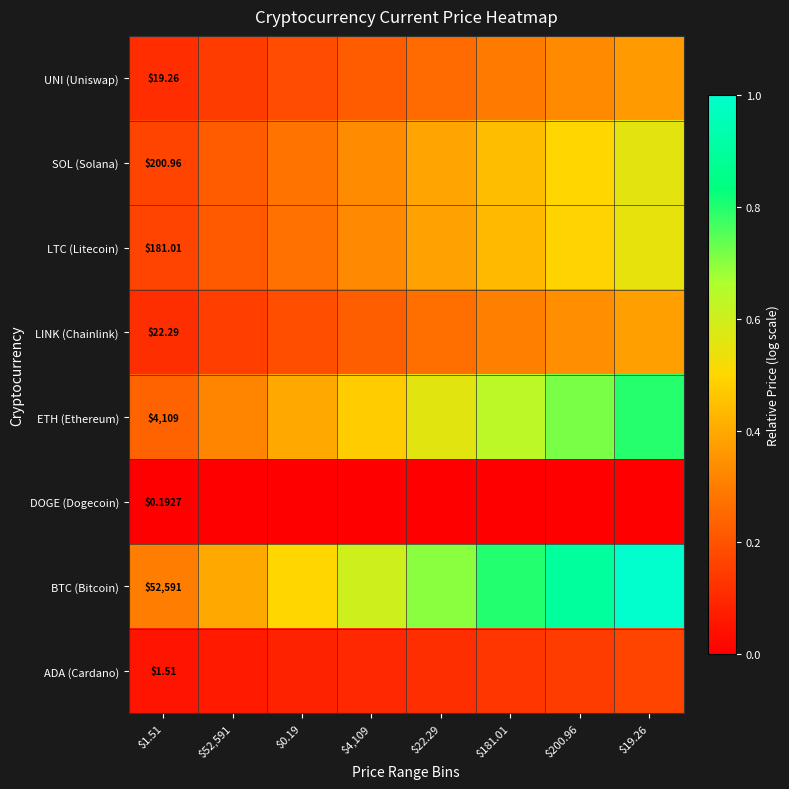

Is the value of DOGE (Dogecoin) at $22.29 greater than the value of UNI (Uniswap) at $200.96?

No